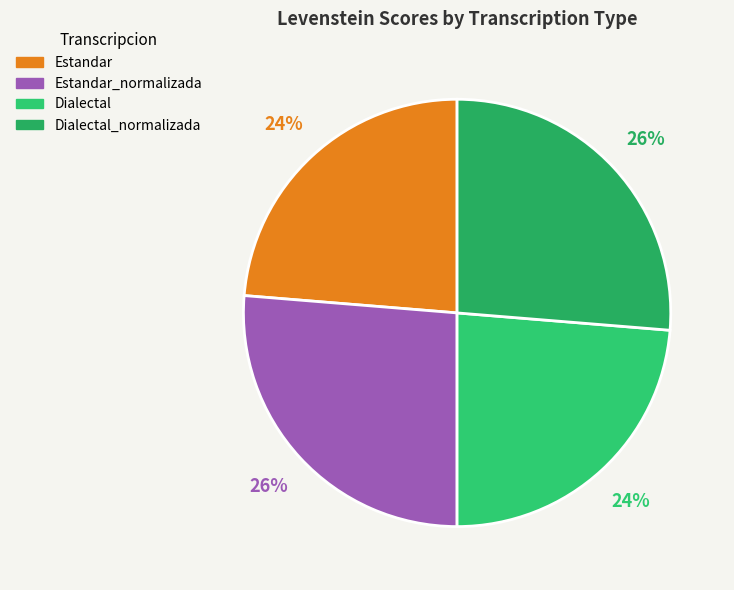

Combined, what portion of the pie is Dialectal and Estandar?

47.4%